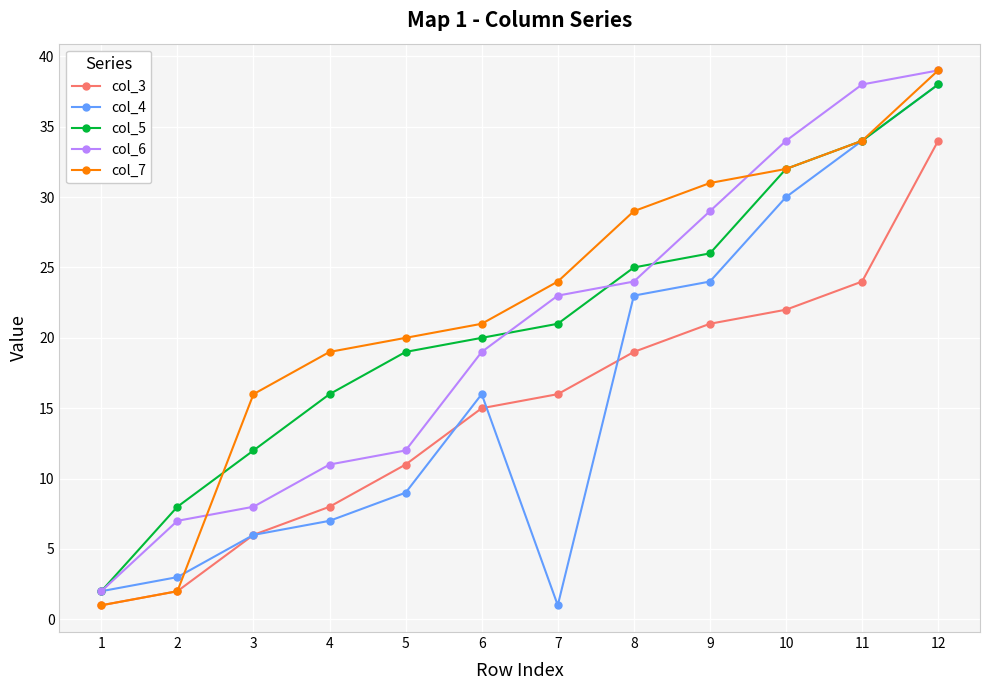

What is the difference between the second highest and minimum values in the col_5 series?

32